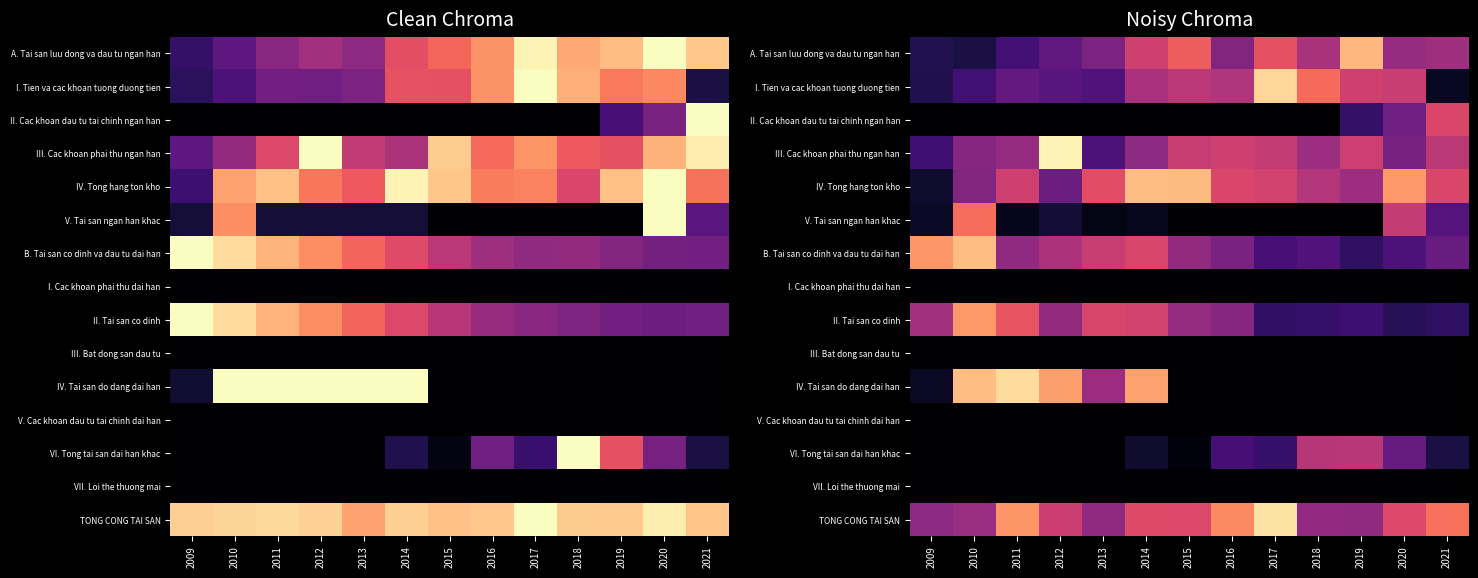

At how many categories does at least one series exceed 0?

13